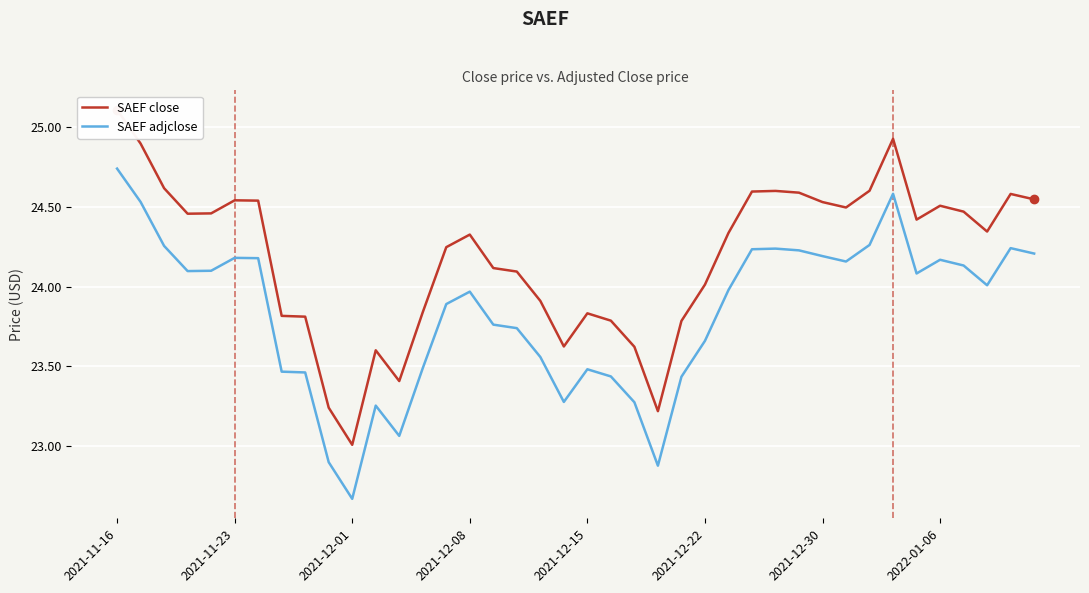

What is the difference between the maximum and minimum values in the SAEF close series?

2.1